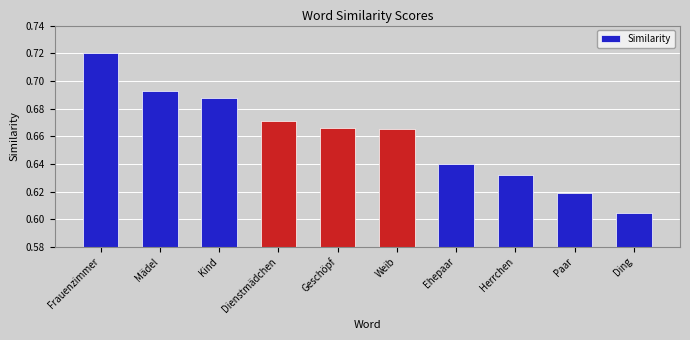

Which label corresponds to the largest value in the chart?

Frauenzimmer